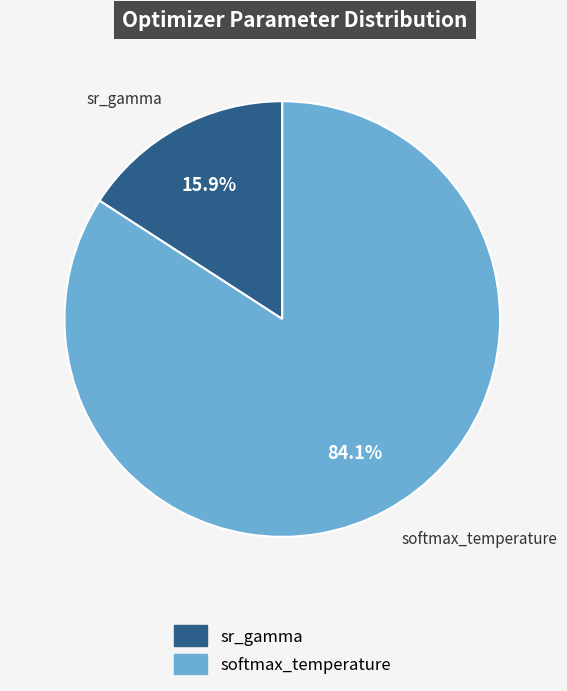

What is the total percentage of sr_gamma and softmax_temperature?

100.0%